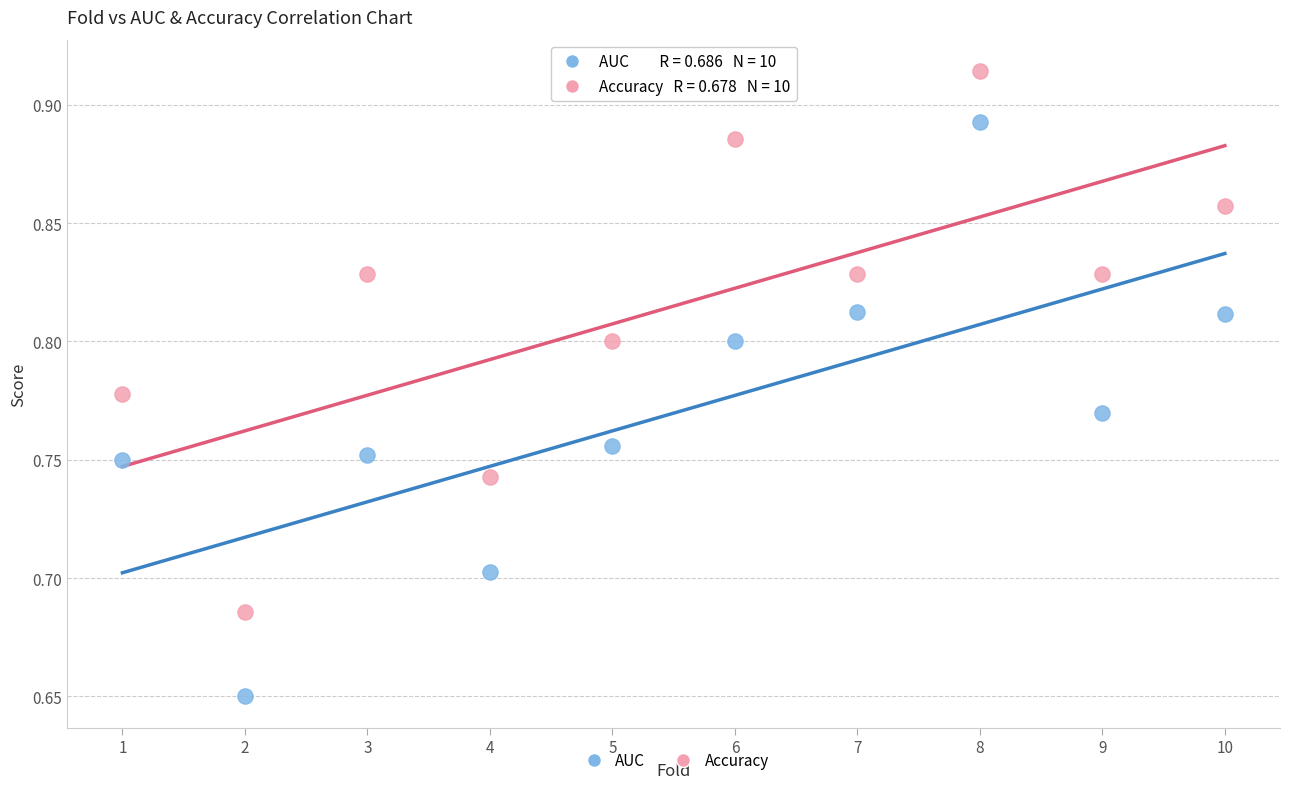

Which series has the largest Y range (max minus min)?

AUC